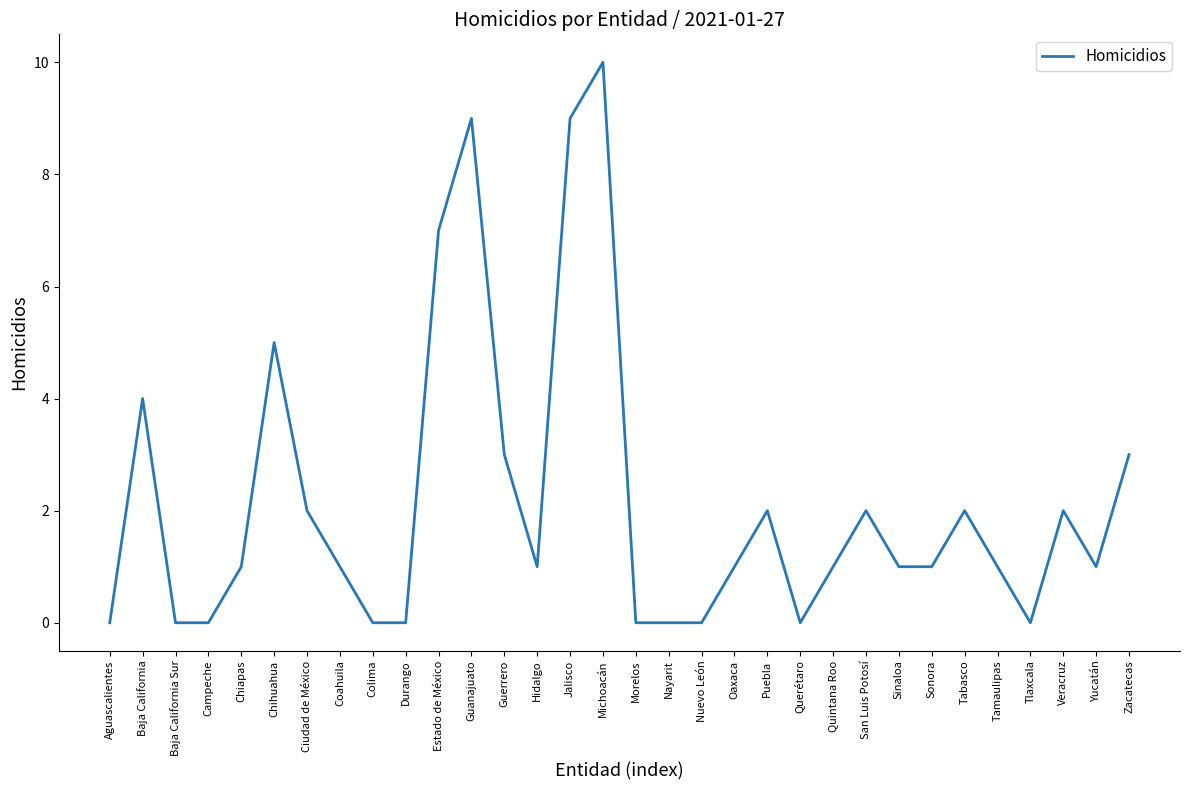

Where does the data first go above 1?

Baja California